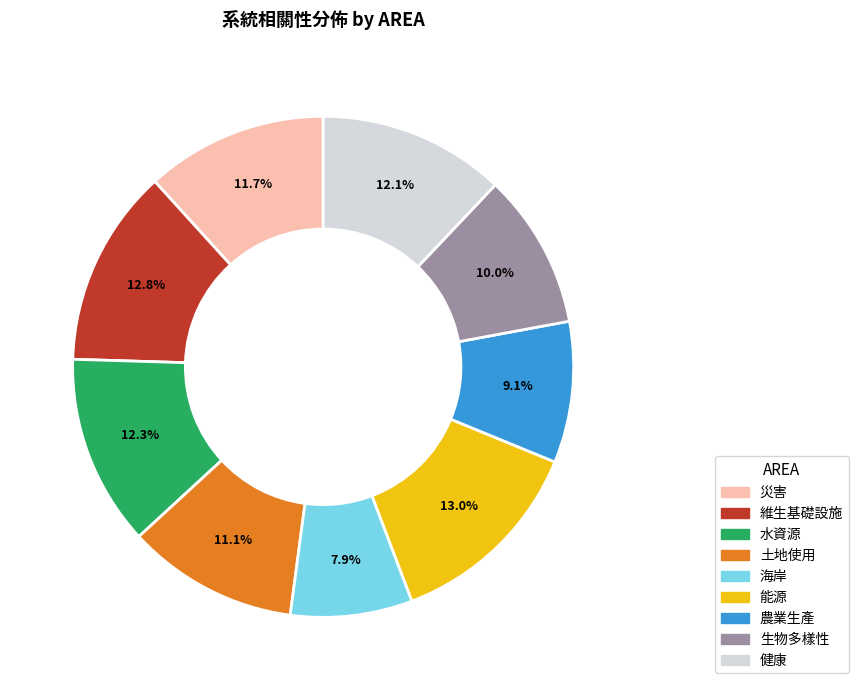

Is 生物多樣性 the majority of the pie?

No